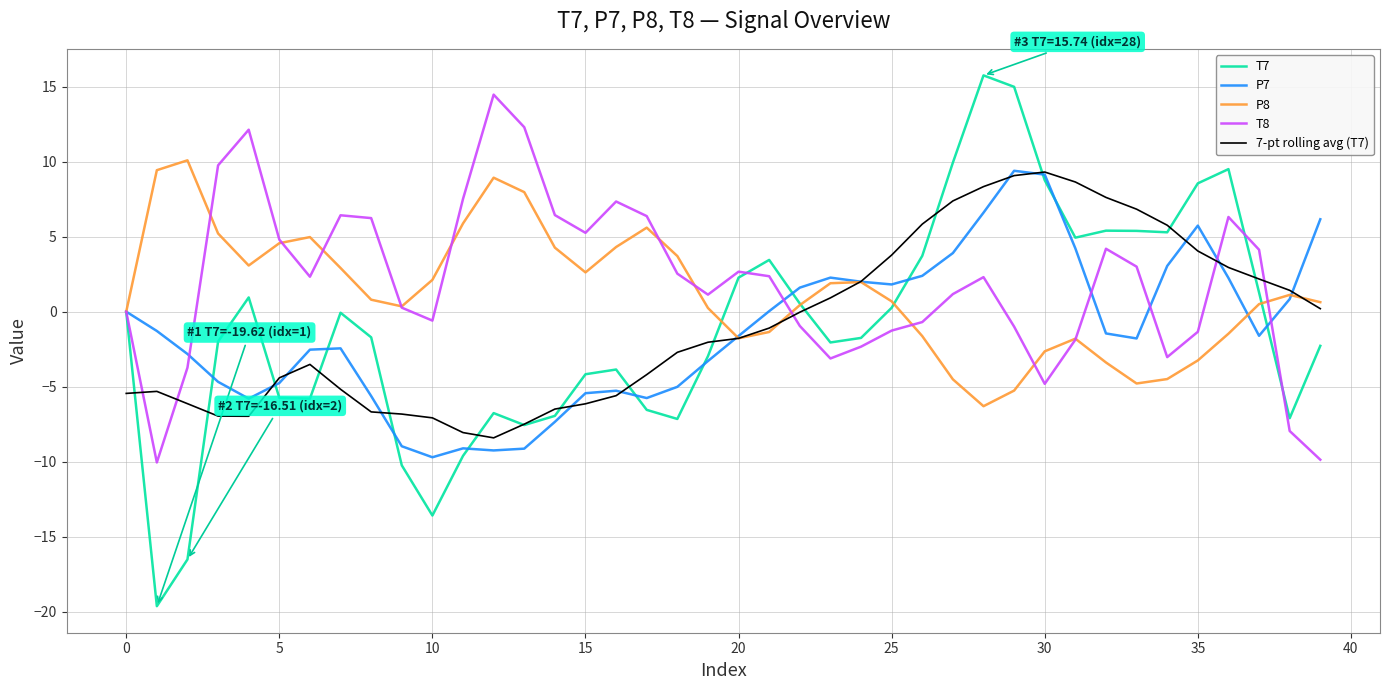

In T7, how many points are lower than both neighbors (excluding endpoints)?

9